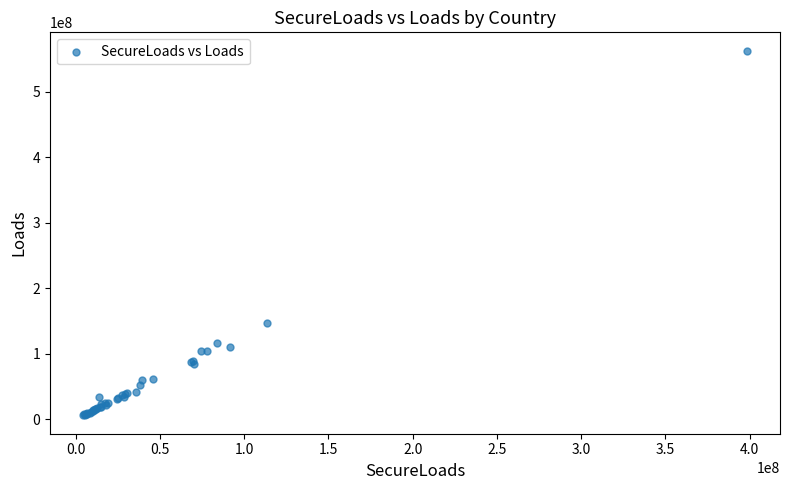

What Y value in the scatter plot is closest to 284142175?

146273758